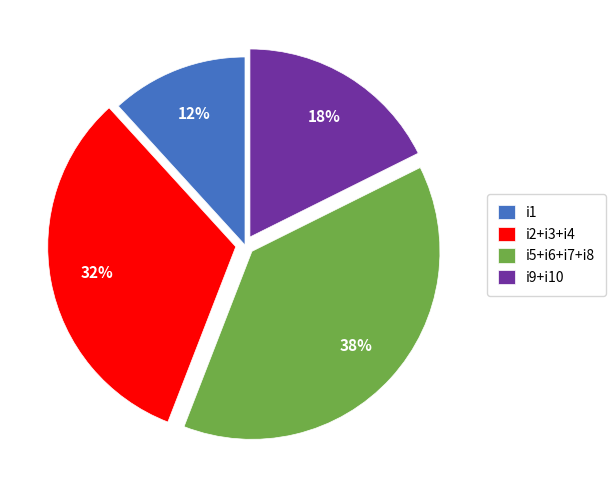

To the nearest percent, what is the average slice percentage?

25%